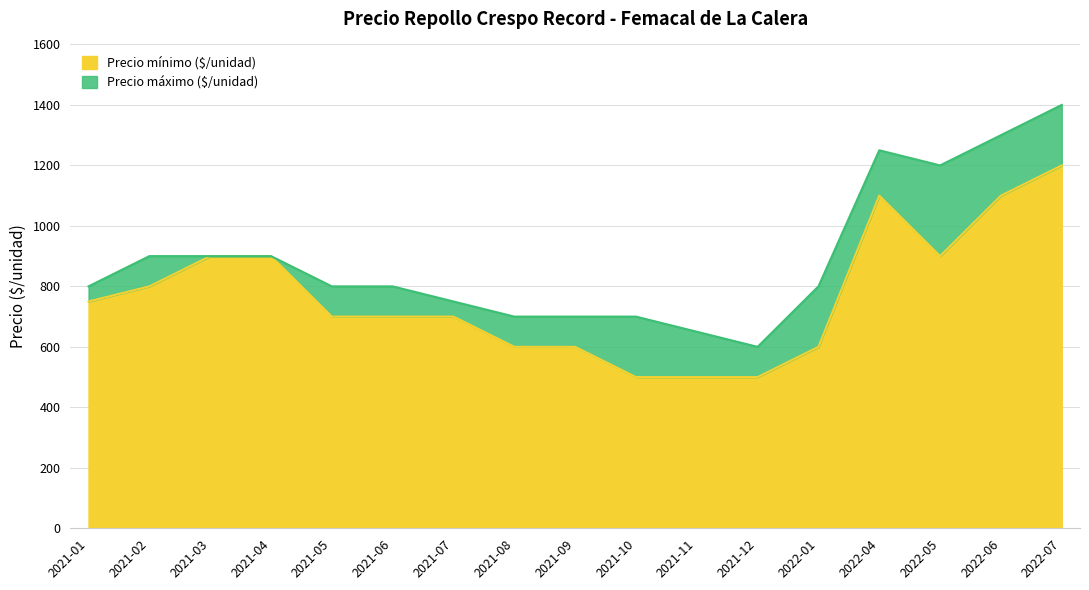

How many categories are shown in the chart?

17